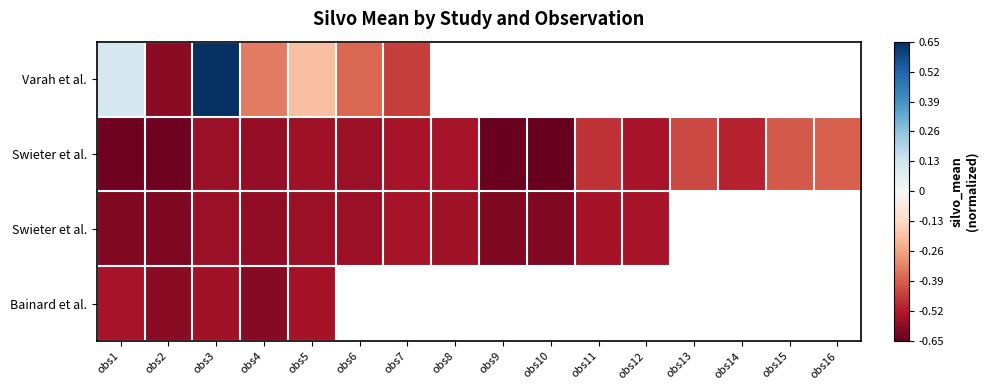

Which category has the lowest value across all series?

obs10